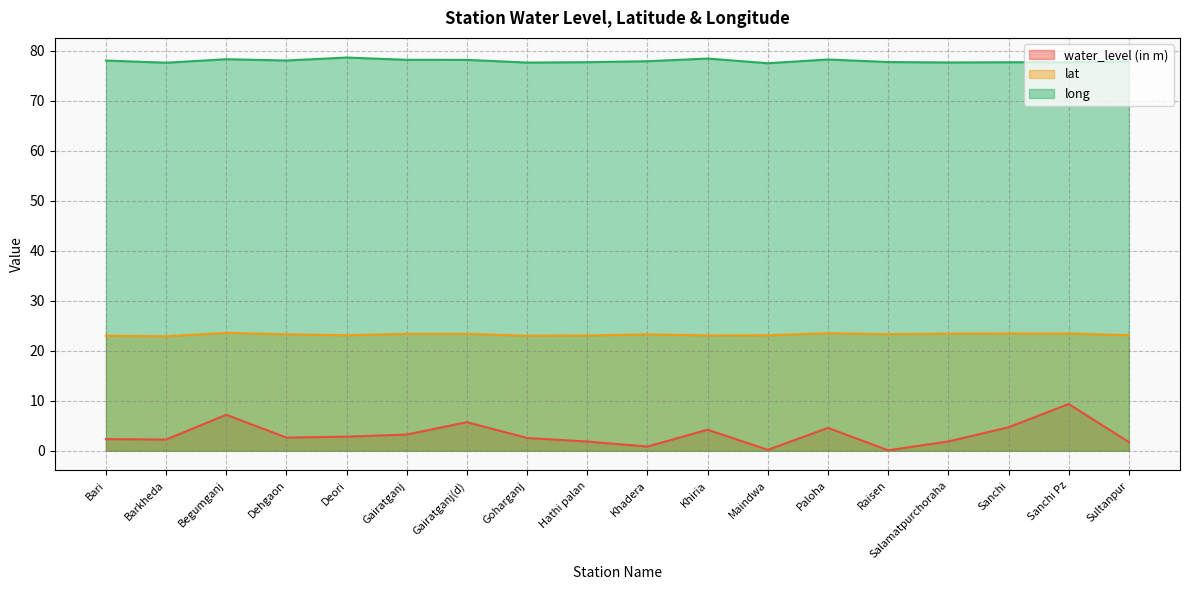

Between Sanchi and Dehgaon, which is larger?

Sanchi